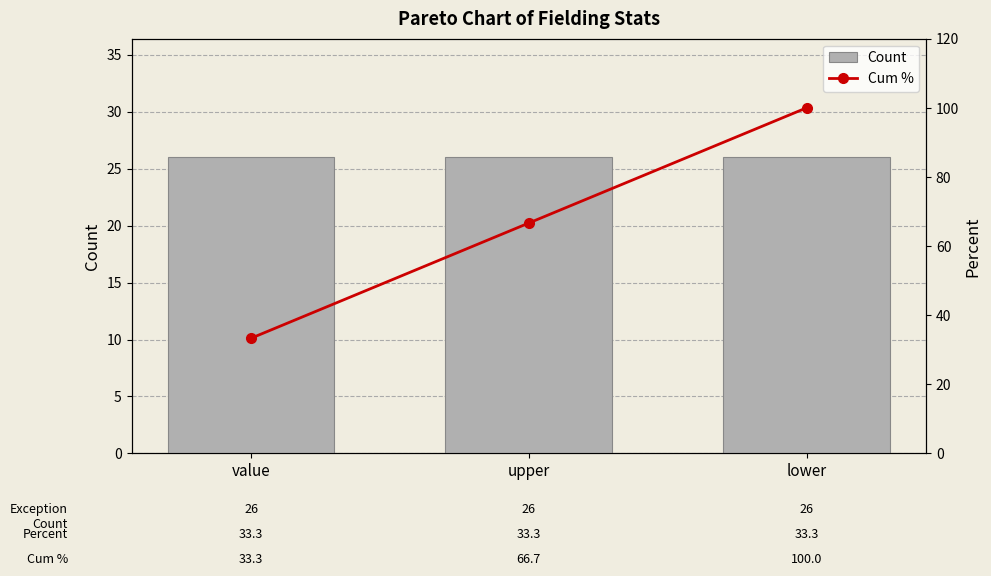

At which label does Cum % reach its minimum?

value